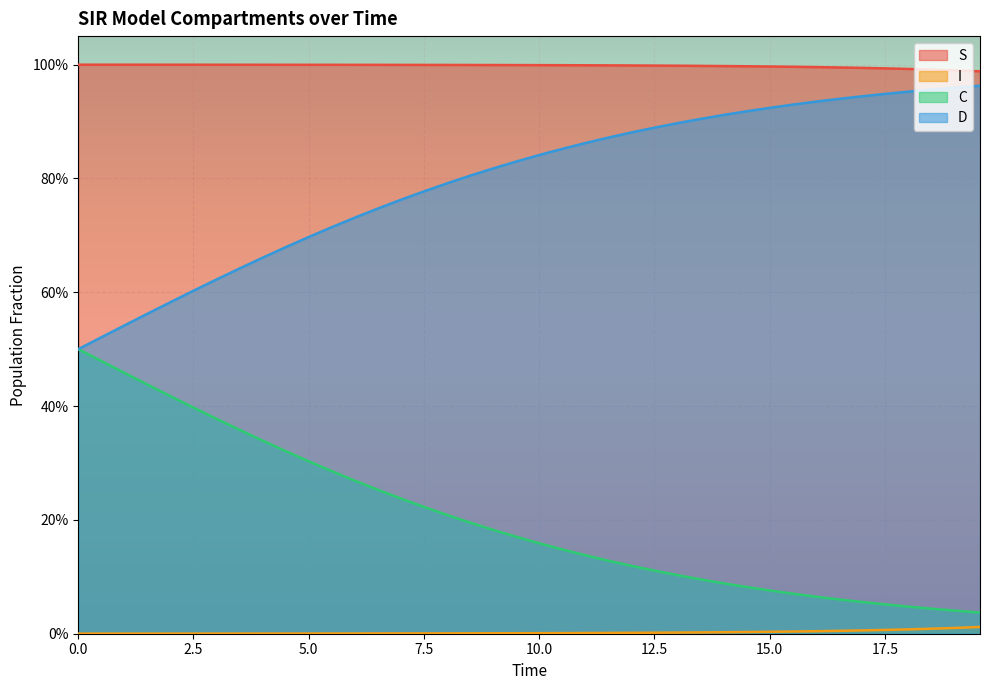

What is the maximum value shown in the chart?

1.0